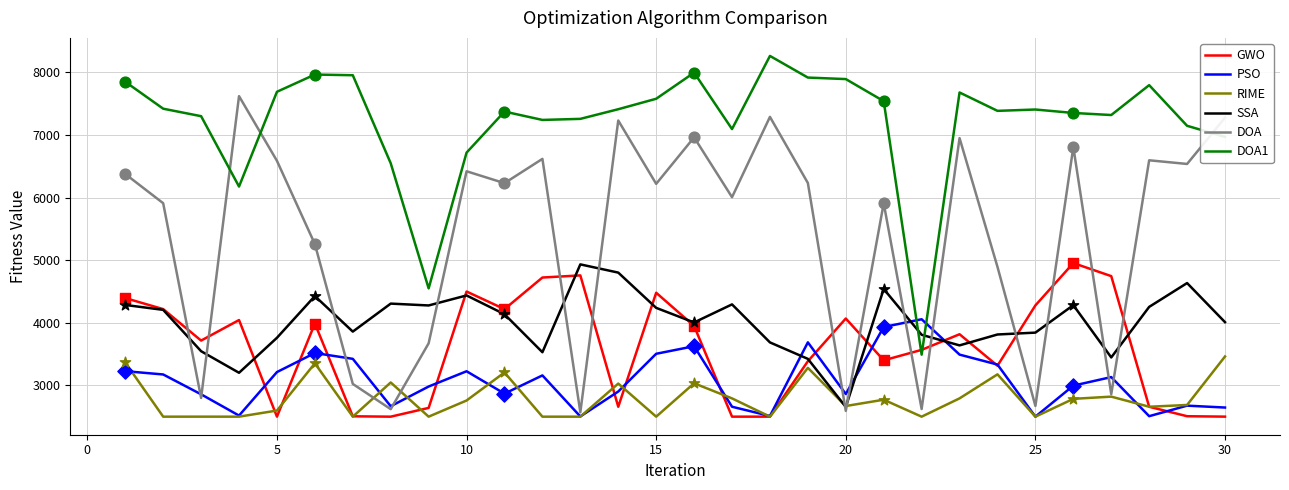

At how many categories does at least one series exceed 5738?

28